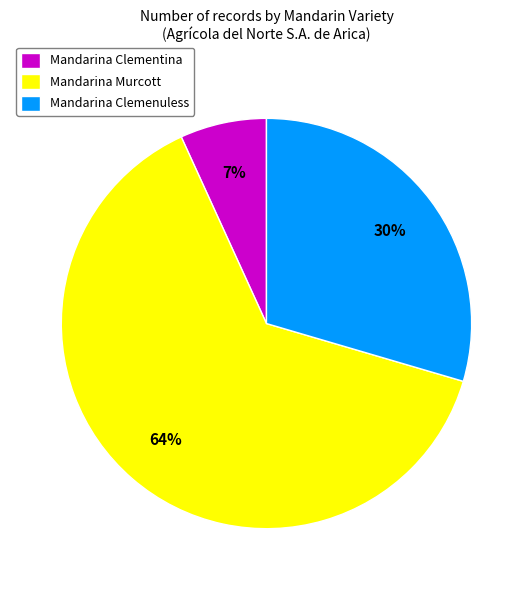

Is there a majority slice in this chart?

Yes